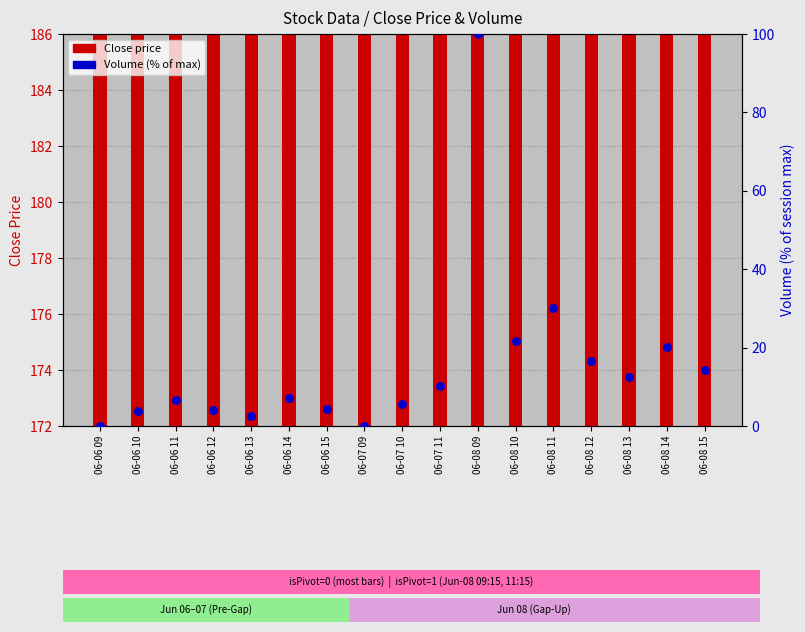

Which series has the largest total across all categories?

Close price